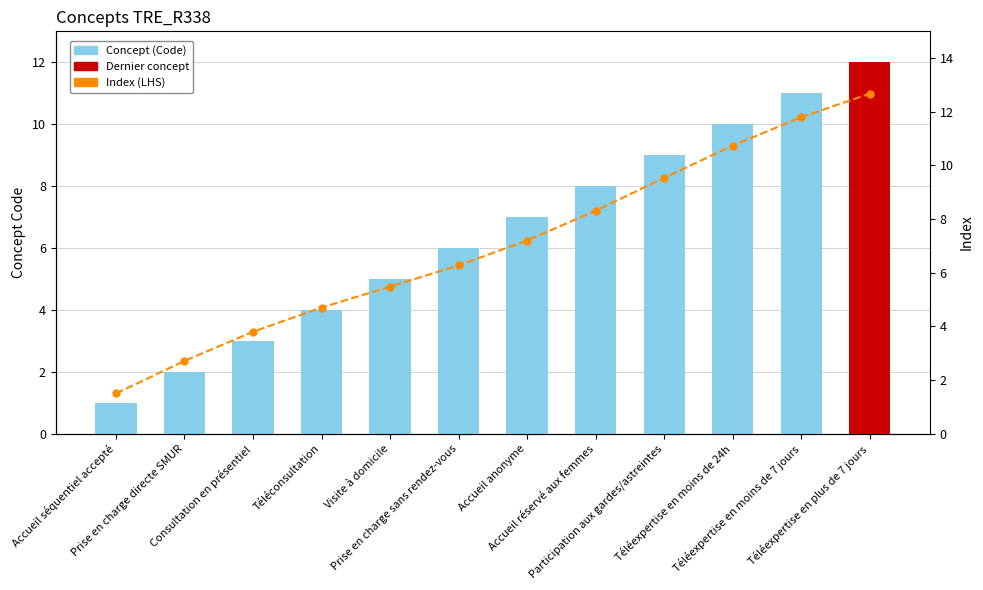

What are all the series names shown in the legend?

Concept (Code), Index (LHS)